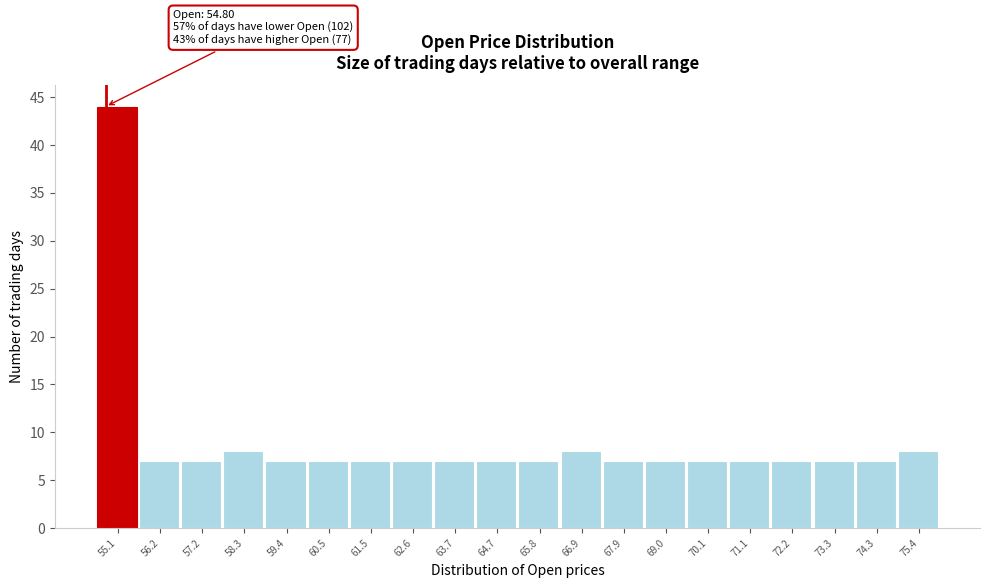

Over which range of the x-axis is the bar tallest?

54.6 to 55.6